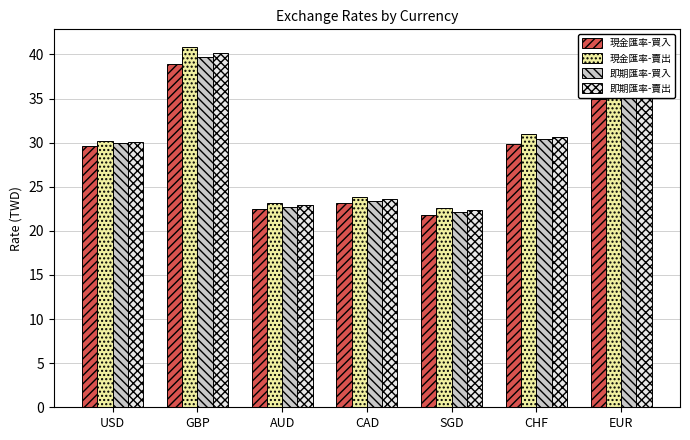

What is the total value across all series at GBP?

159.6